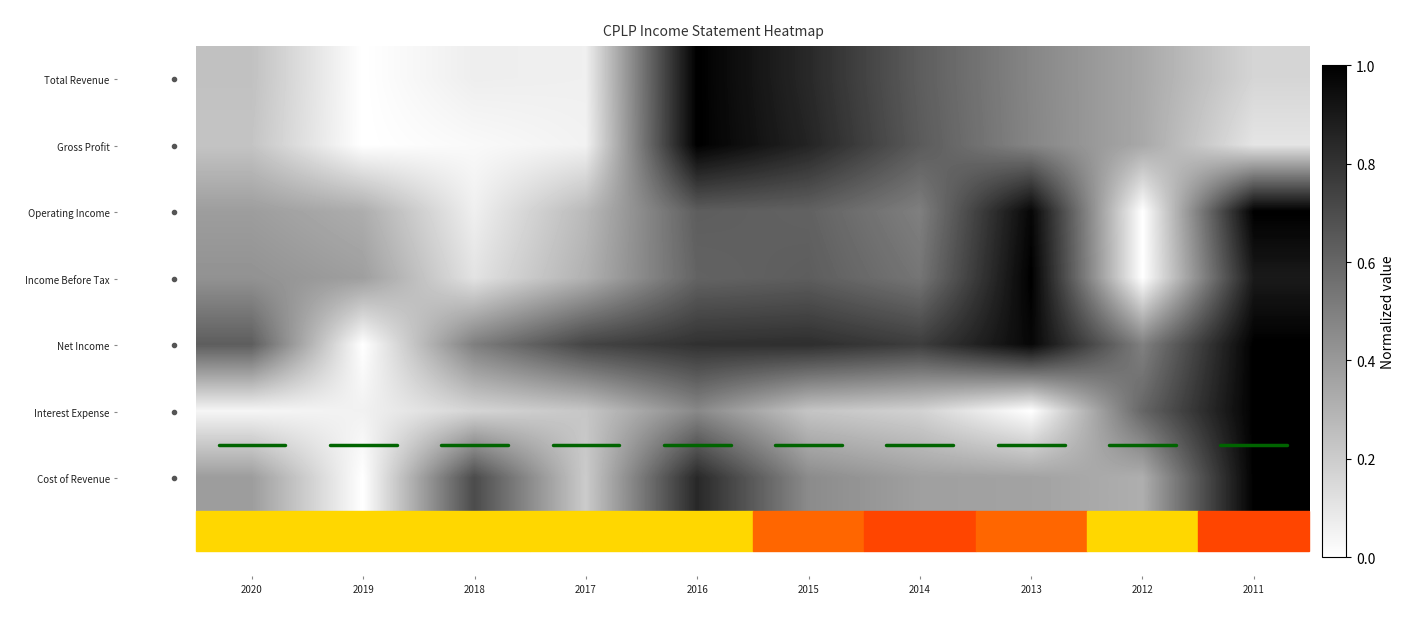

Is the value of Total Revenue at 2016 greater than the value of Net Income at 2011?

No